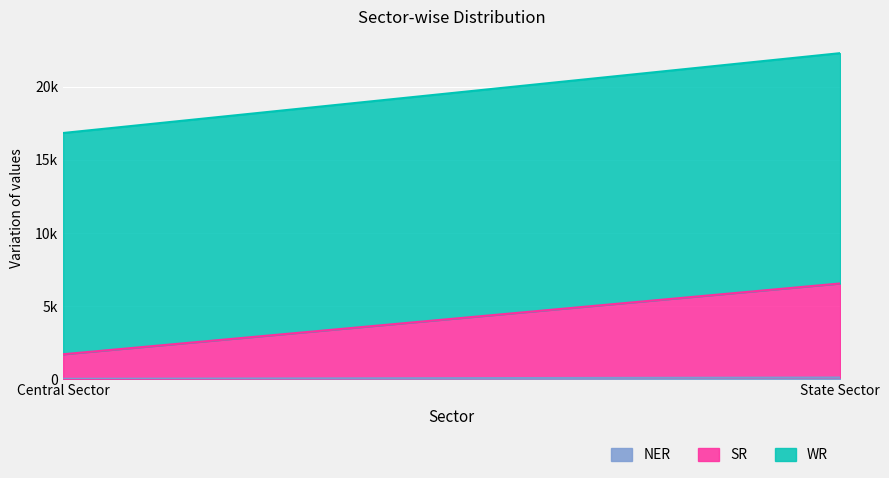

What are all the series names shown in the legend?

NER, SR, WR